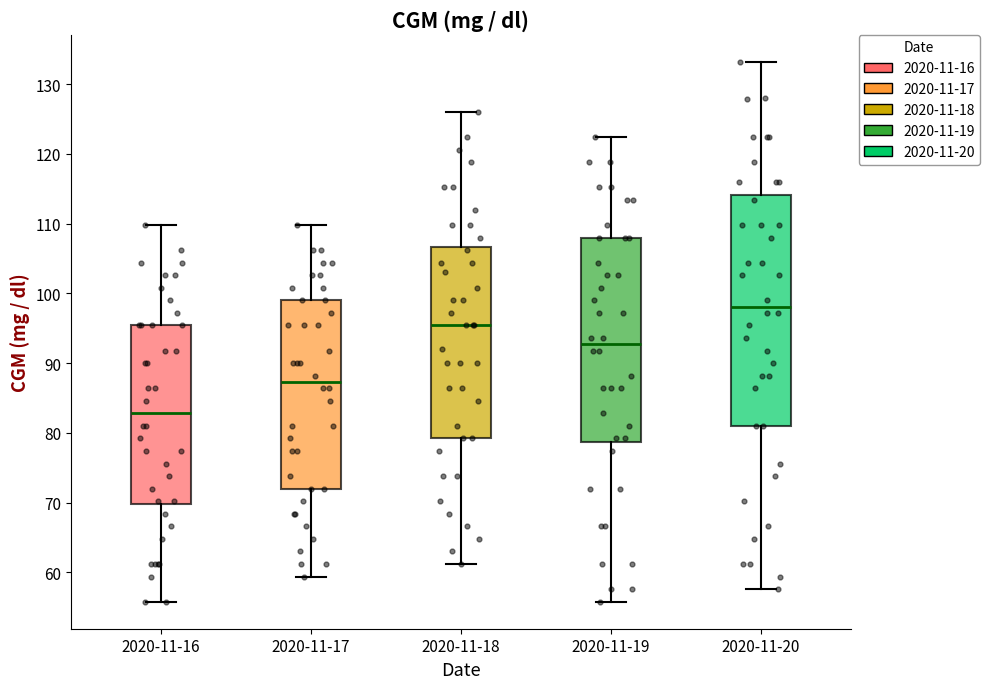

Where does the median line of the box for 2020-11-17 sit on the y-axis? The values are not printed on the chart, so give them approximately, as read against the axis.

87